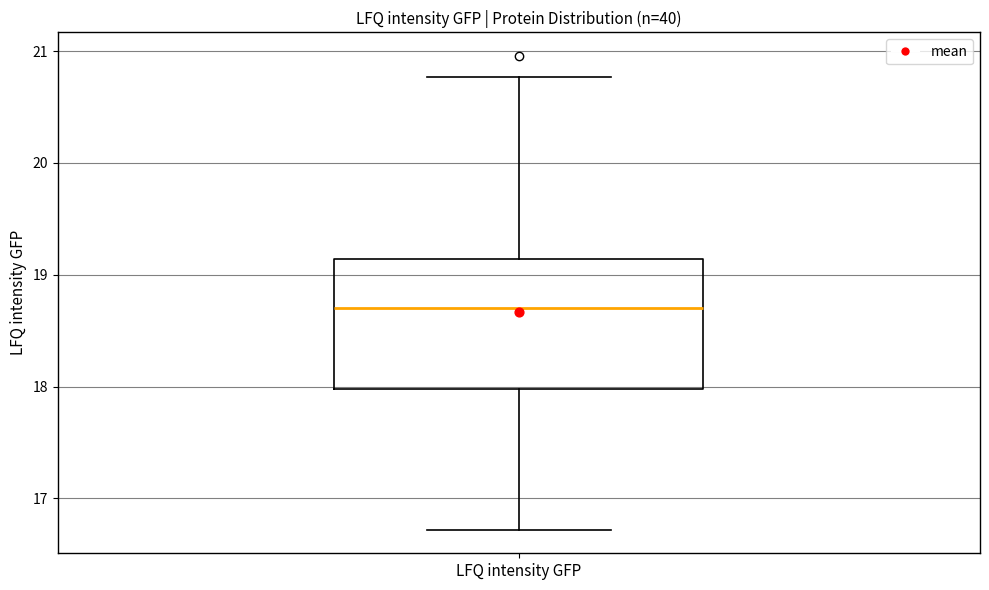

Read this box plot against the y-axis: the position of the median line, the range covered by the box, and the ends of both whiskers. The values are not printed on the chart, so give them approximately, as read against the axis.

median 18.7, box 18.0 to 19.1, whiskers 16.7 to 20.8